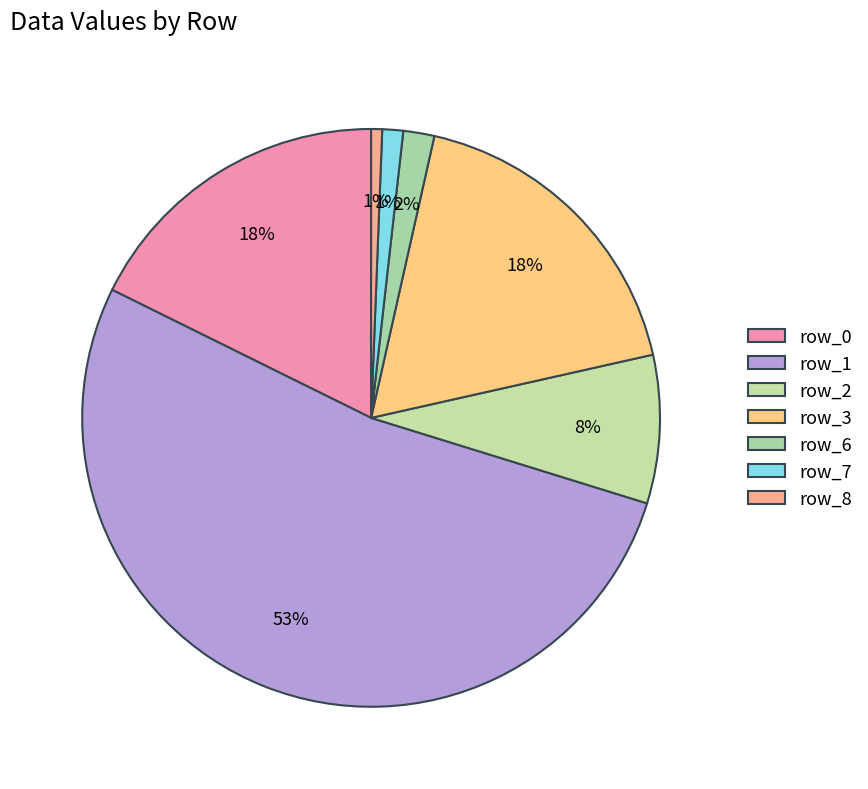

What percentage is the row_8 slice, to the nearest percent?

1%